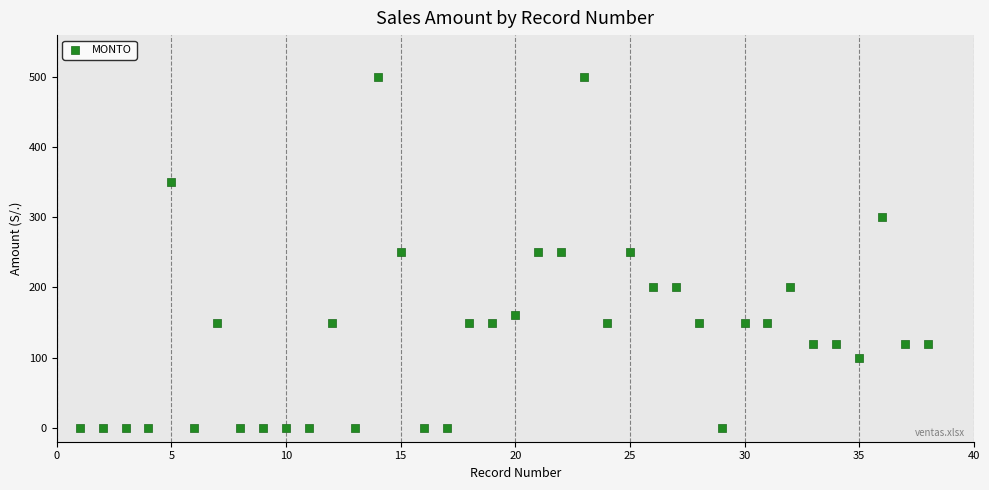

What is the range of X values (max minus min)?

37